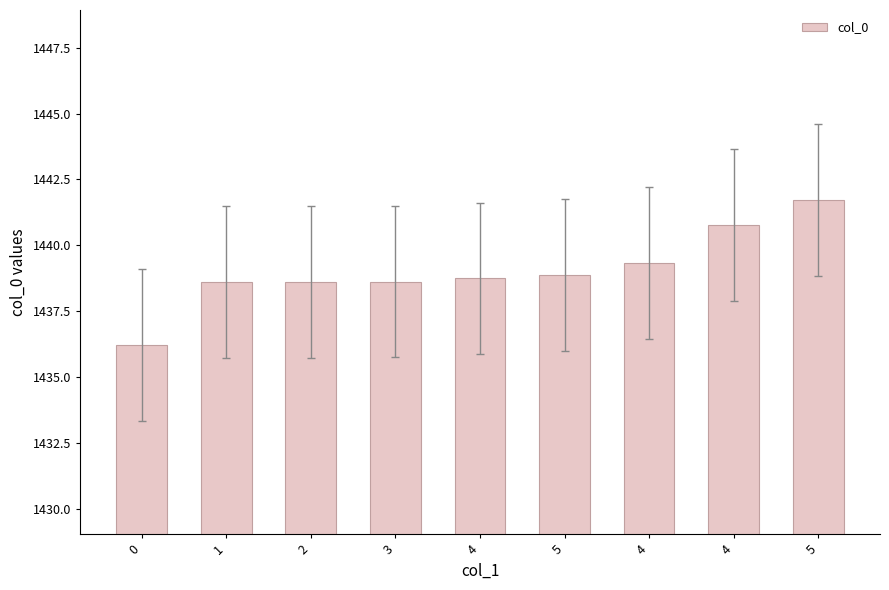

What is the change in value from 1 to 5?

+3.1